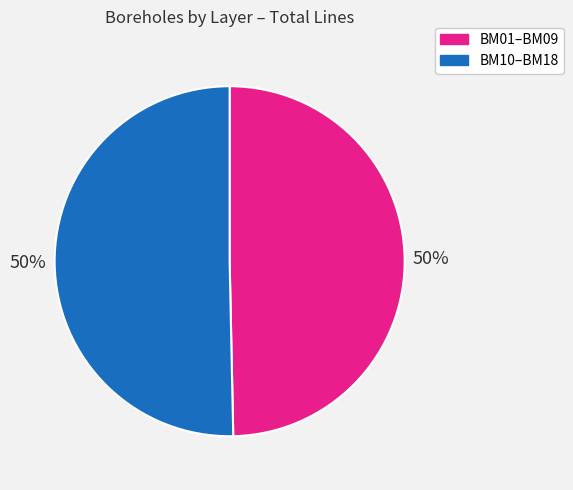

To the nearest percent, what is the average slice percentage?

50%